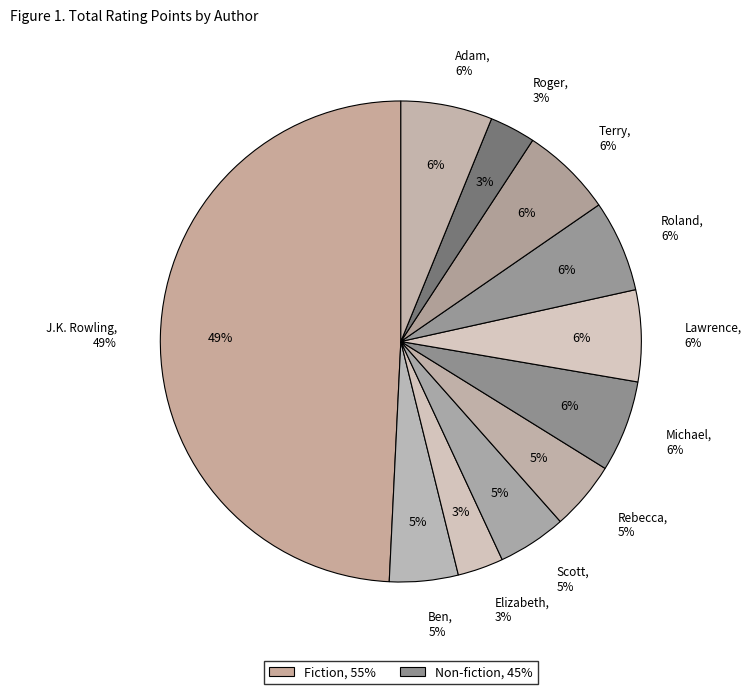

To the nearest percent, what portion does Michael Ruhlman represent?

6%